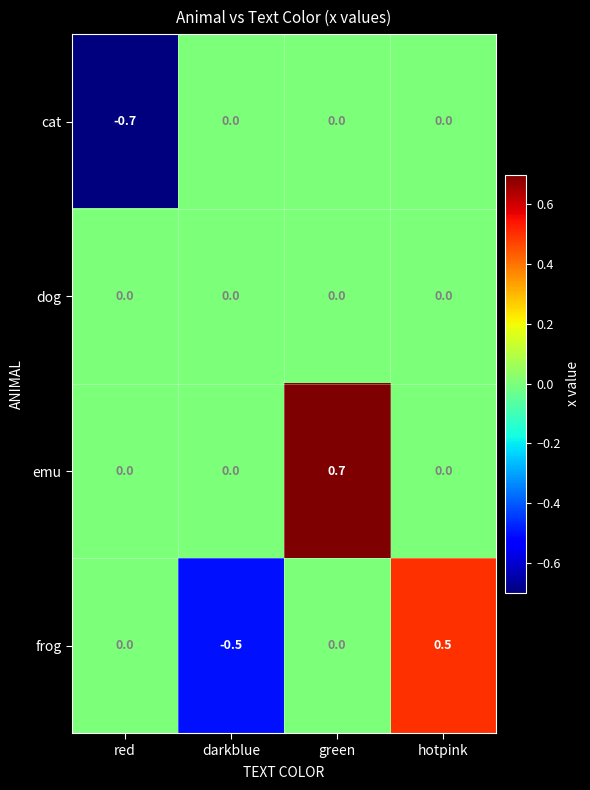

What is the spread (max minus min) of values at red?

0.7